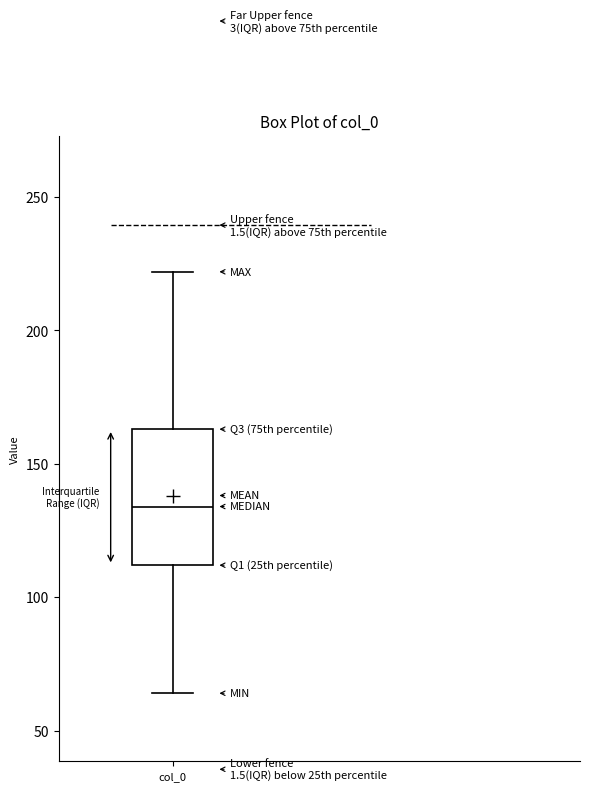

Read this box plot against the y-axis: the position of the median line, the range covered by the box, and the ends of both whiskers. The values are not printed on the chart, so give them approximately, as read against the axis.

median 135, box 110 to 165, whiskers 65 to 220